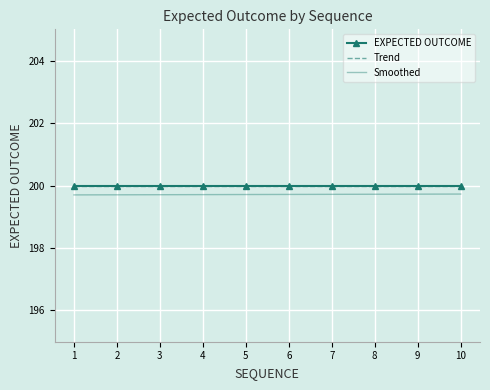

Count the Smoothed values in the range 199 to 200.

10